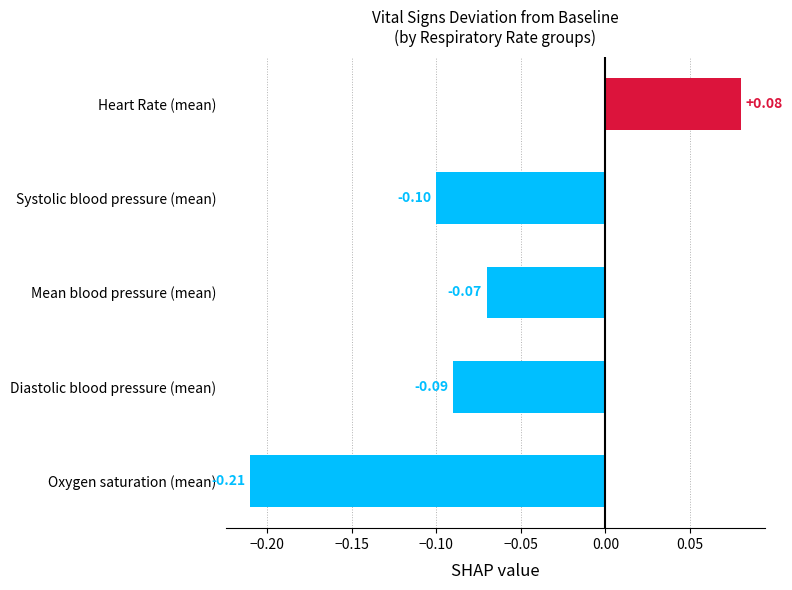

How many data points are less than 0?

4